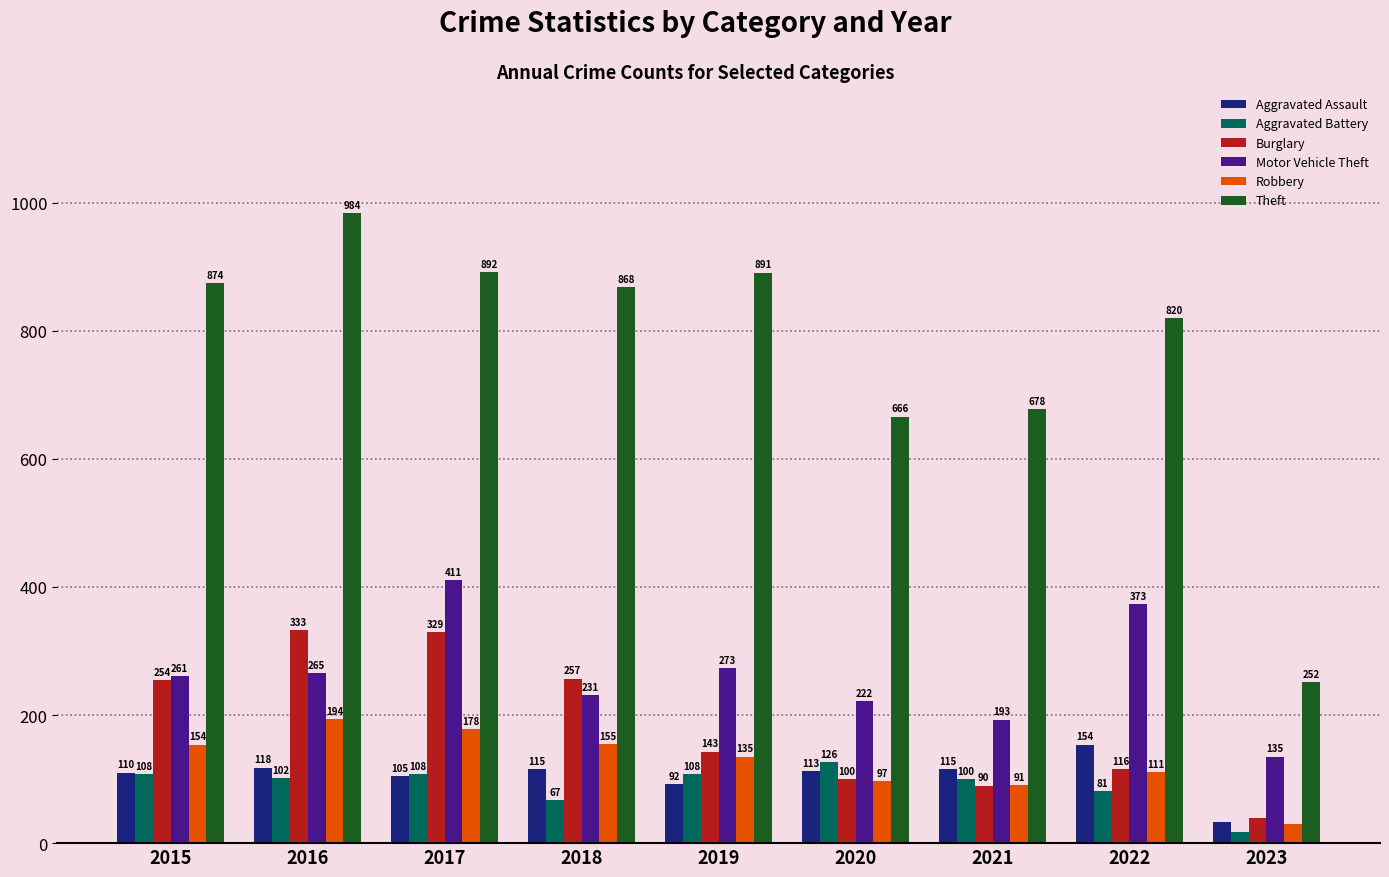

Is it true that Motor Vehicle Theft equals 222 at 2020?

True